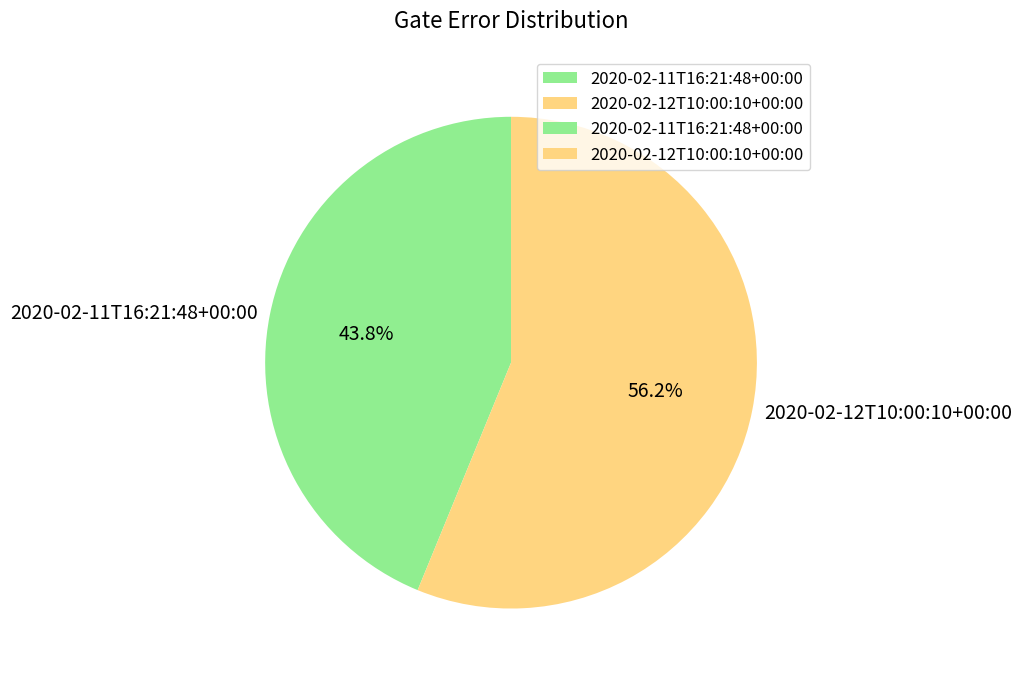

To the nearest percent, what is the average slice percentage?

50%